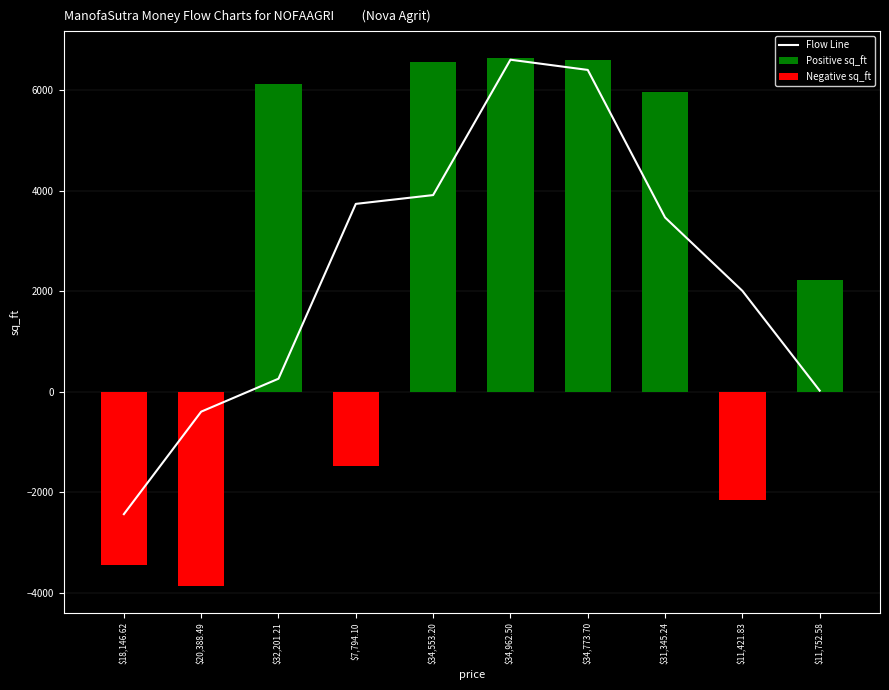

How many distinct data groups are displayed?

3